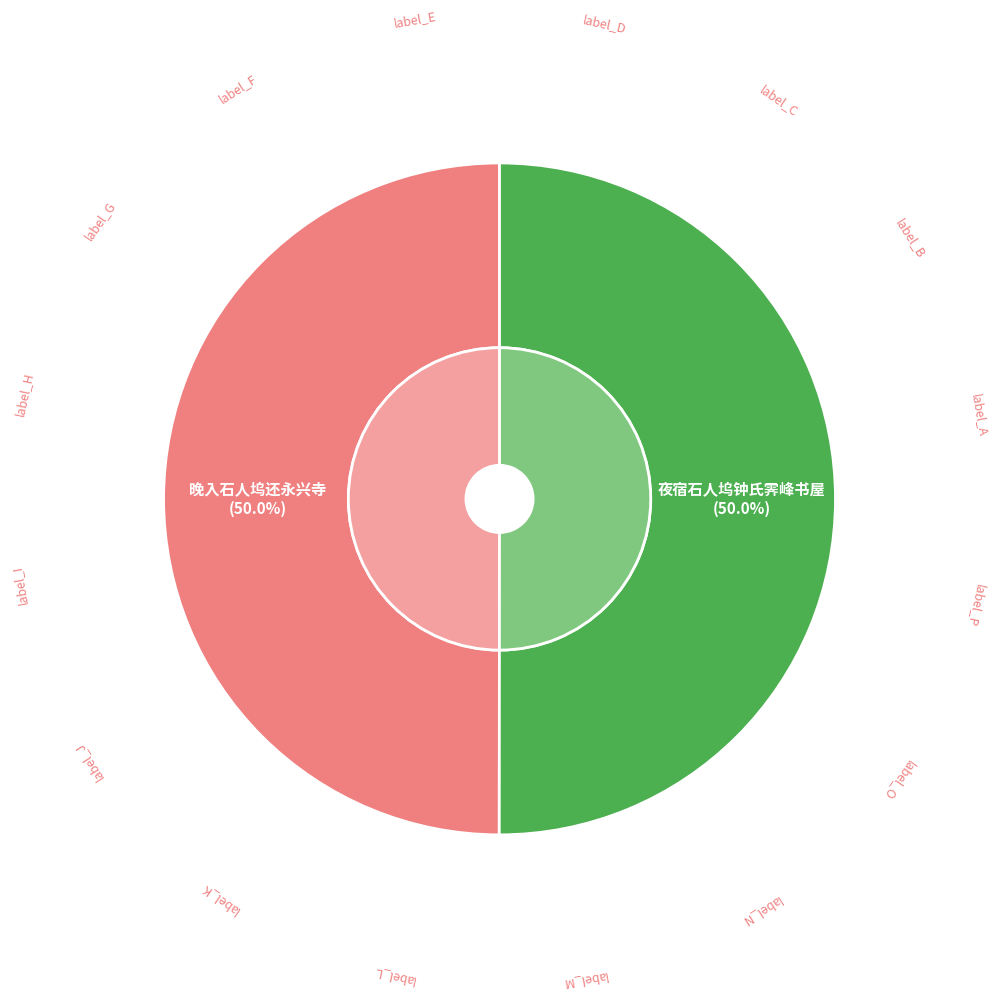

Is there a majority slice in this chart?

Yes